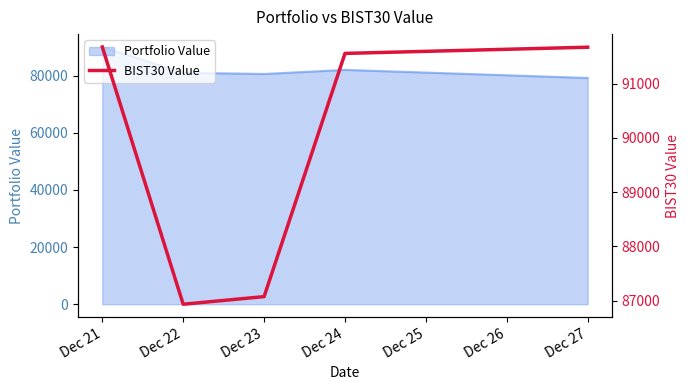

What is the average value?

89783.3